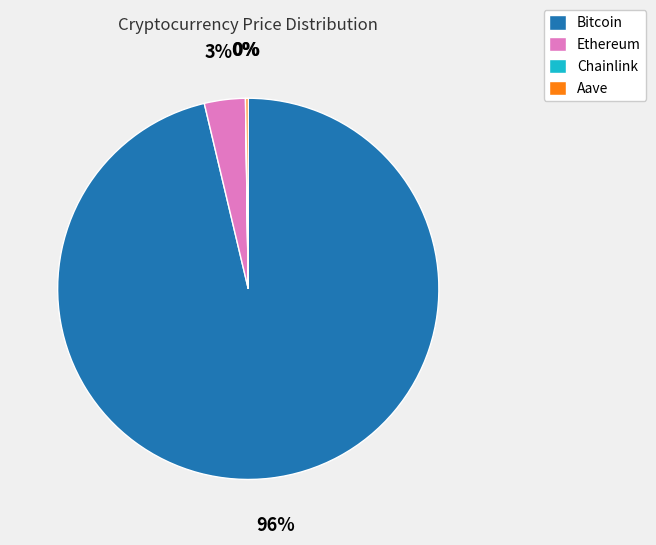

To the nearest percent, what is the average slice percentage?

25%